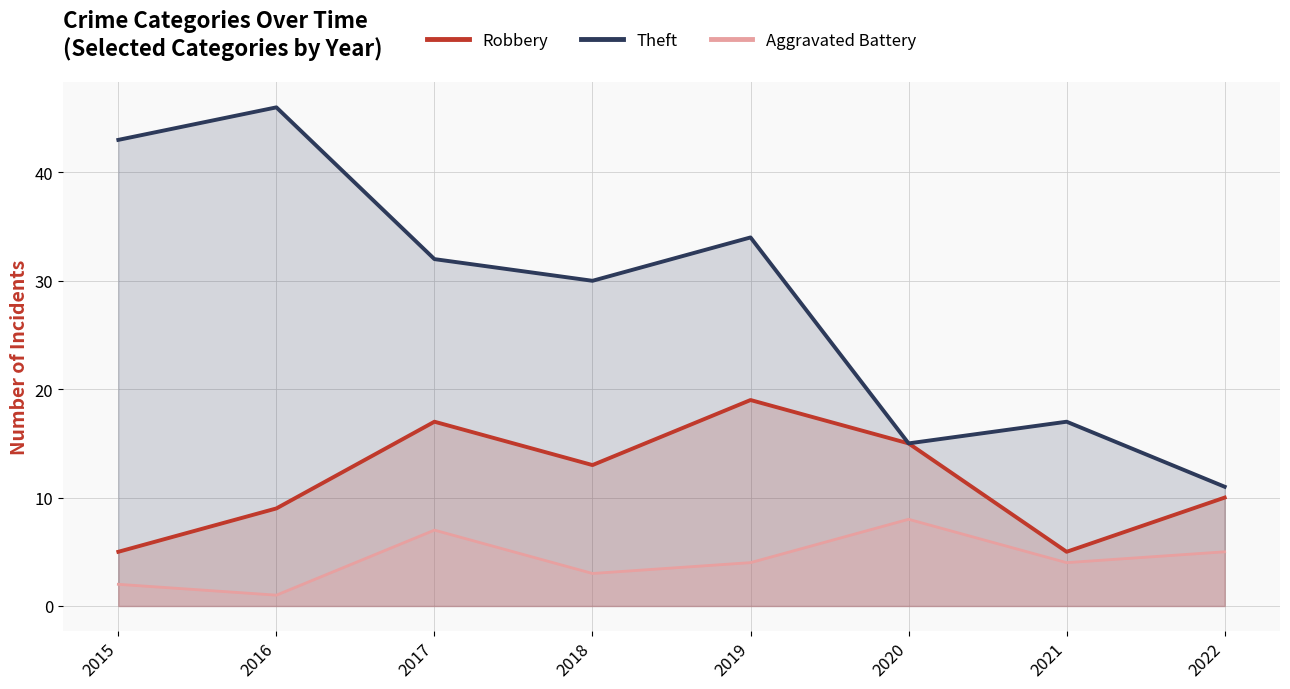

The Theft series shows 14 at 2016. True or false?

False